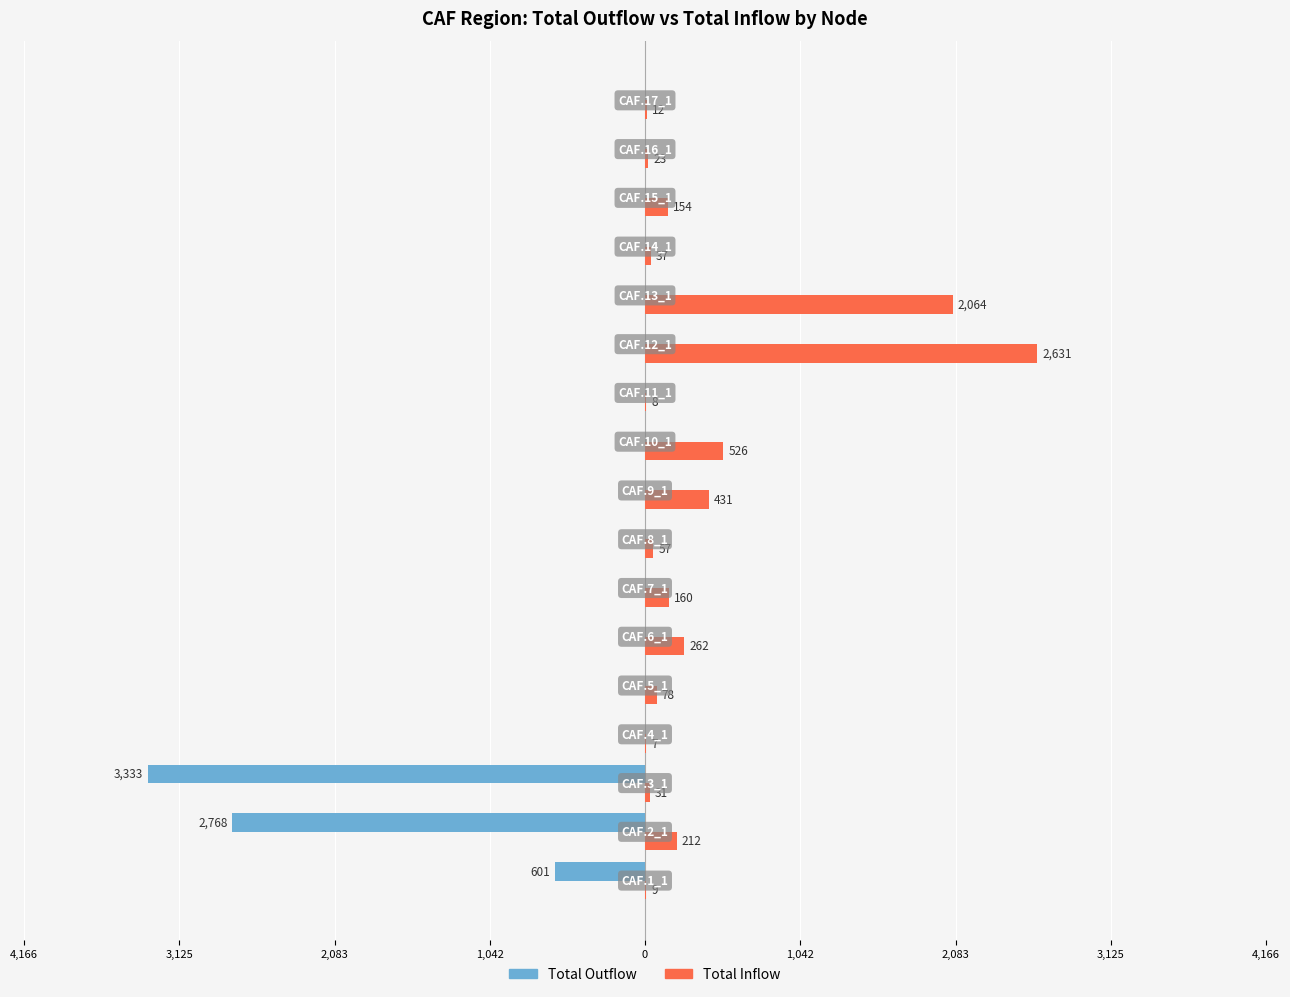

What are all the series names shown in the legend?

Total Outflow, Total Inflow